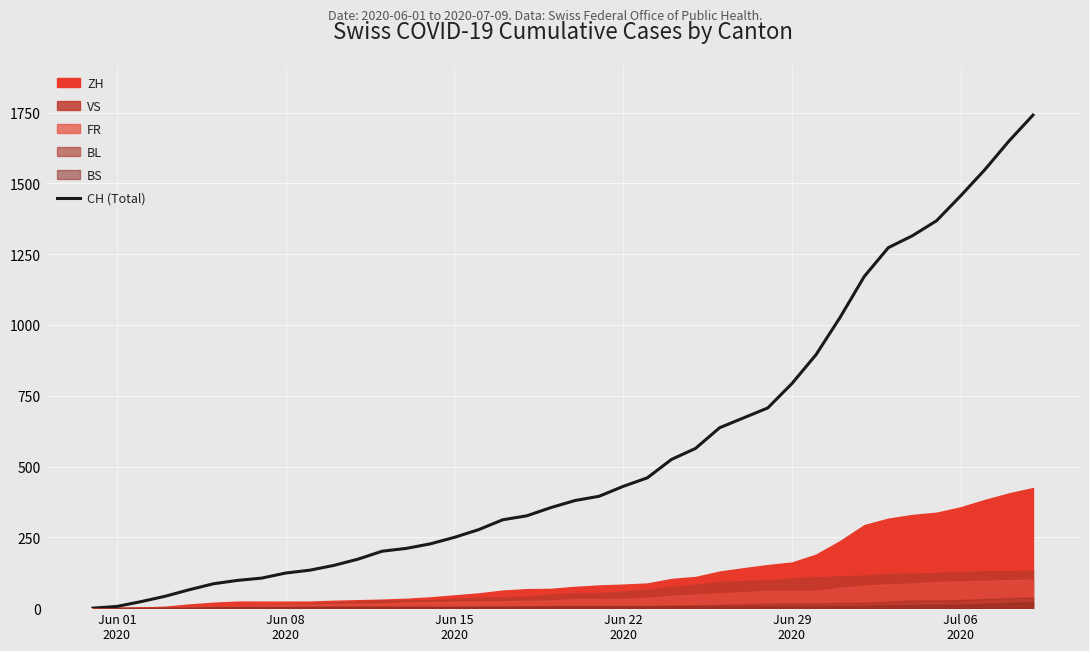

Reading left to right, list all the values displayed in this chart.

0	6	23	42	65	86	98	106	124	134	151	173	201	211	227	250	277	312	326	355	380	395	430	460	525	564	637	672	707	793	895	1027	1171	1273	1315	1368	1456	1548	1649	1741